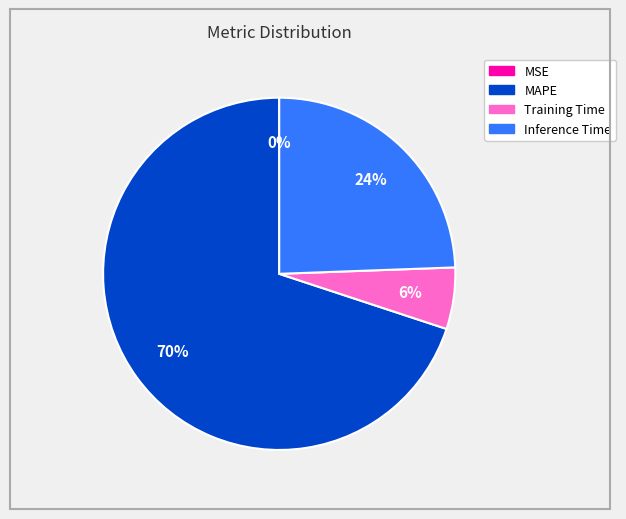

Between MAPE and Inference Time, which is larger?

MAPE